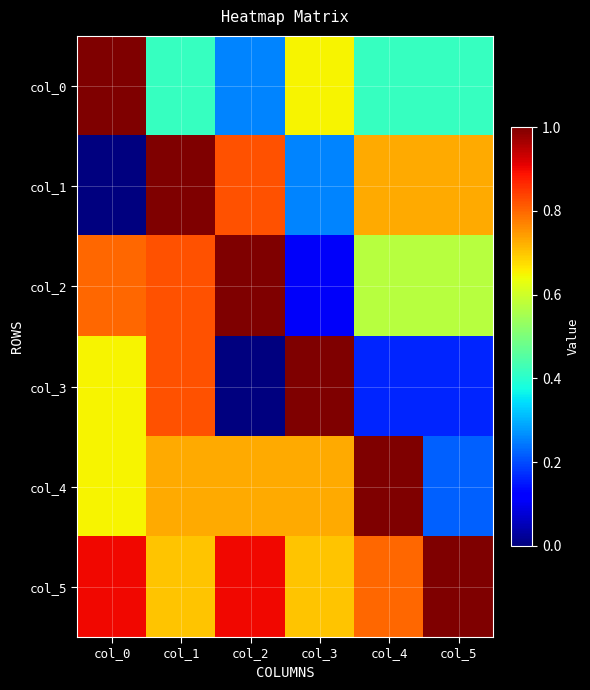

What is the spread (max minus min) of values at col_2?

1.0